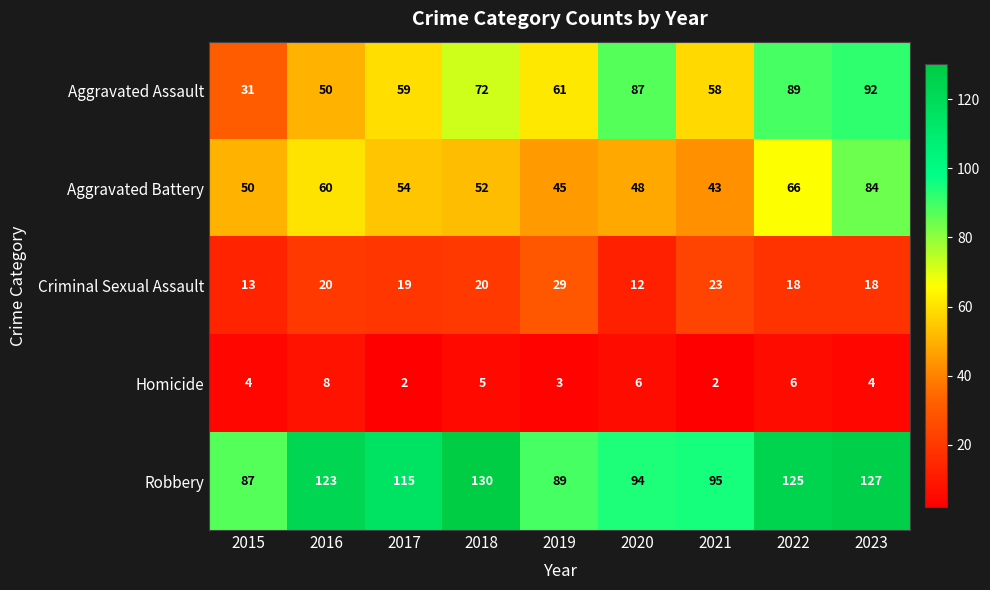

Which series has the widest spread of values?

Aggravated Assault